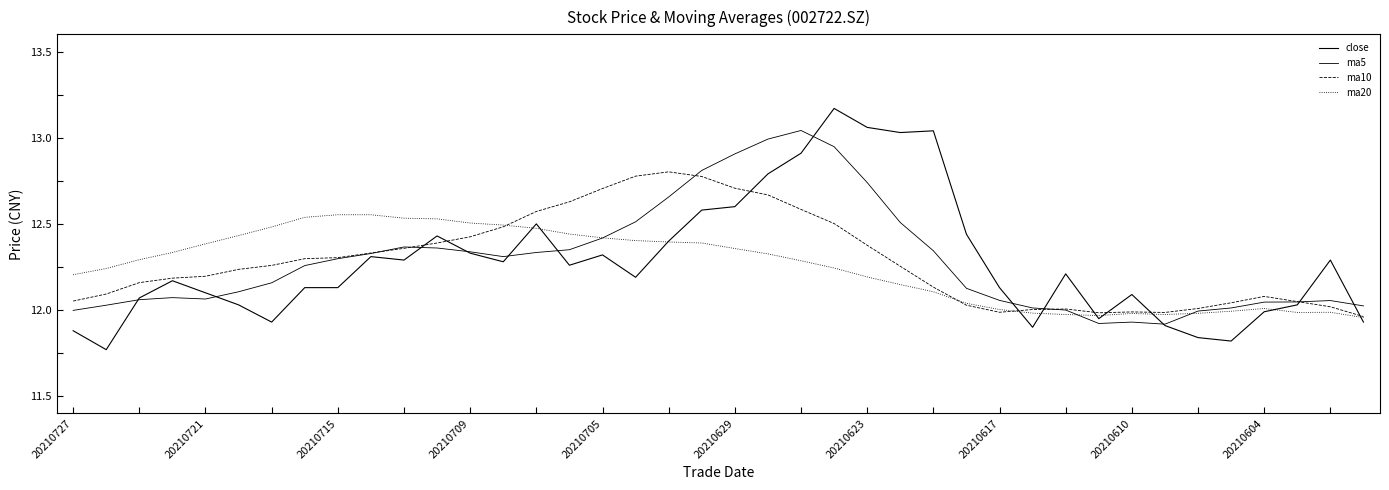

True or false: close has more than 0 points higher than both neighbors.

True